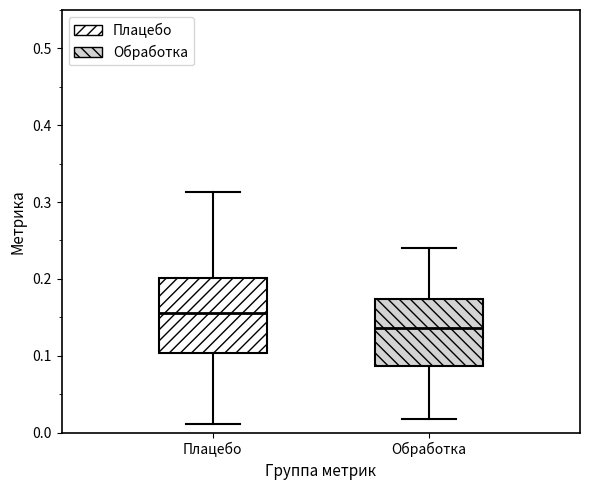

Reading left to right, read every box against the y-axis: the position of its median line, the range the box covers, and the ends of its whiskers. The values are not printed on the chart, so give them approximately, as read against the axis.

Плацебо: median 0.16, box 0.10 to 0.20, whiskers 0.01 to 0.31
Обработка: median 0.14, box 0.09 to 0.17, whiskers 0.02 to 0.24